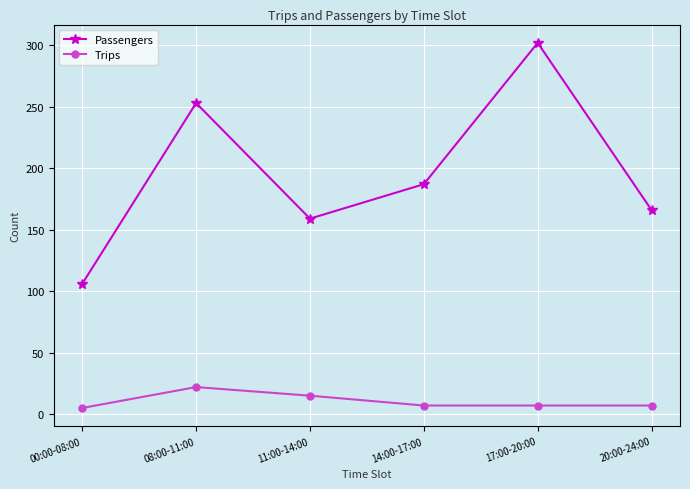

Which series has the largest range (max minus min)?

Passengers